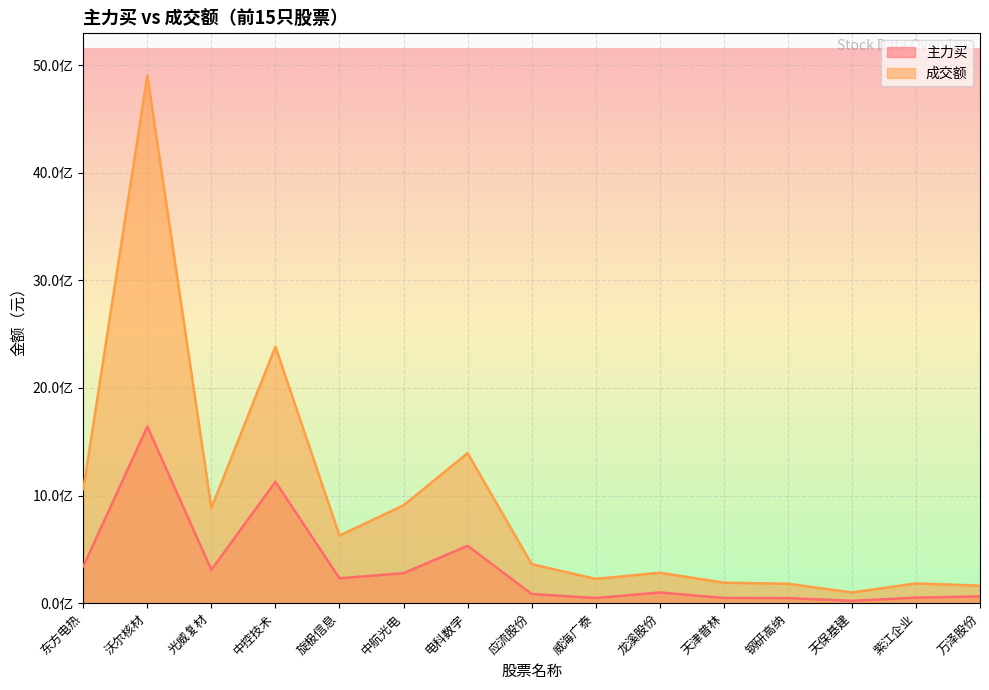

What is the value of the 主力买 point at the 2nd from the left?

1641908767